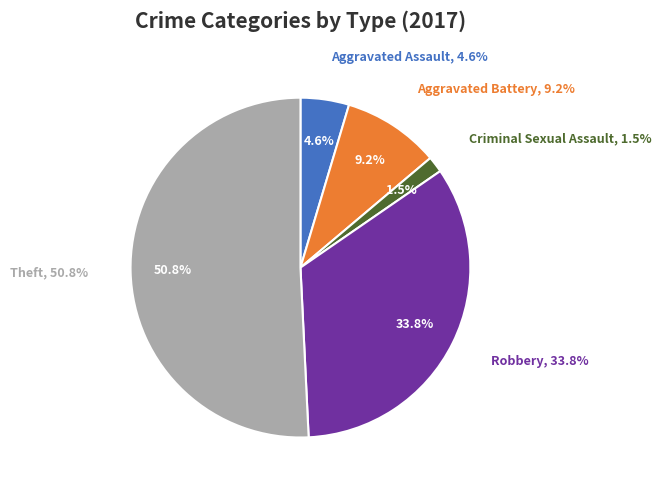

Which category has the biggest portion of the pie?

Theft